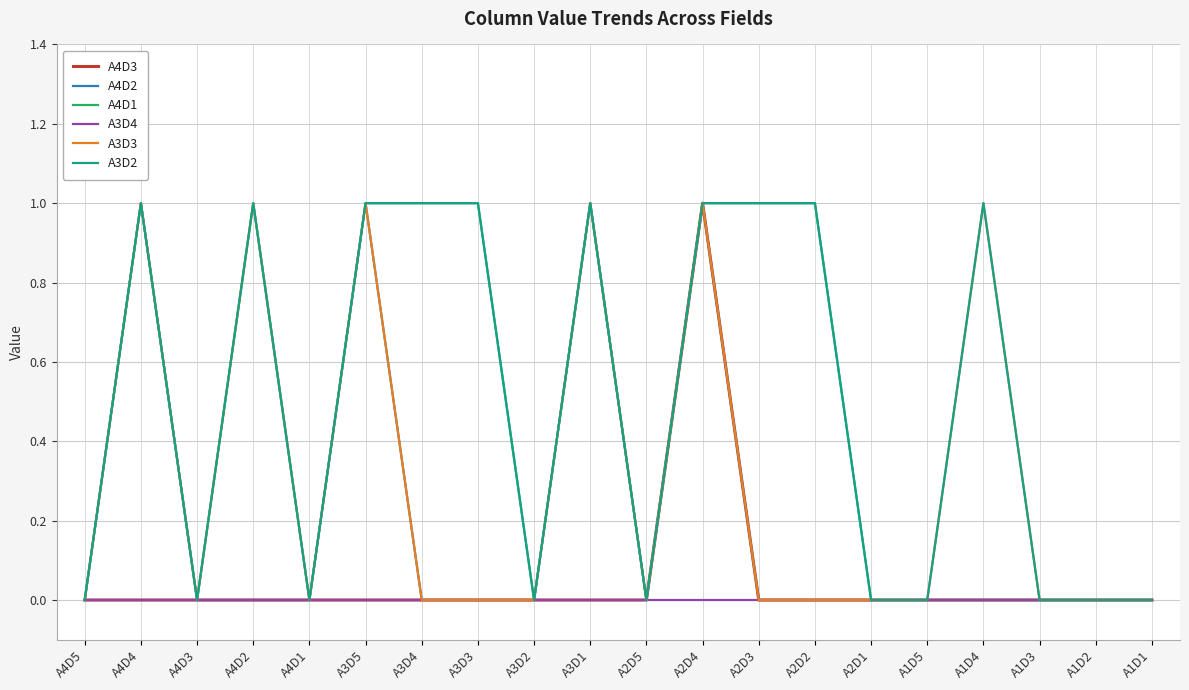

Is it true that A4D3 equals 1 at A3D1?

False